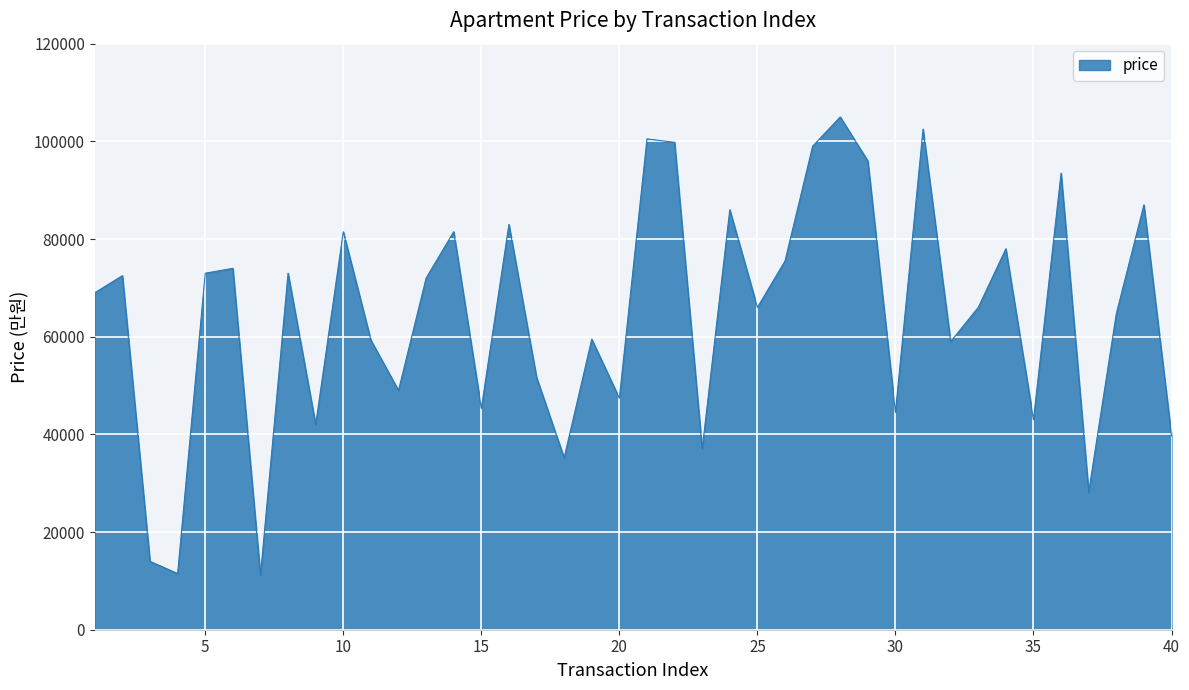

What is the maximum value shown in the chart?

105000